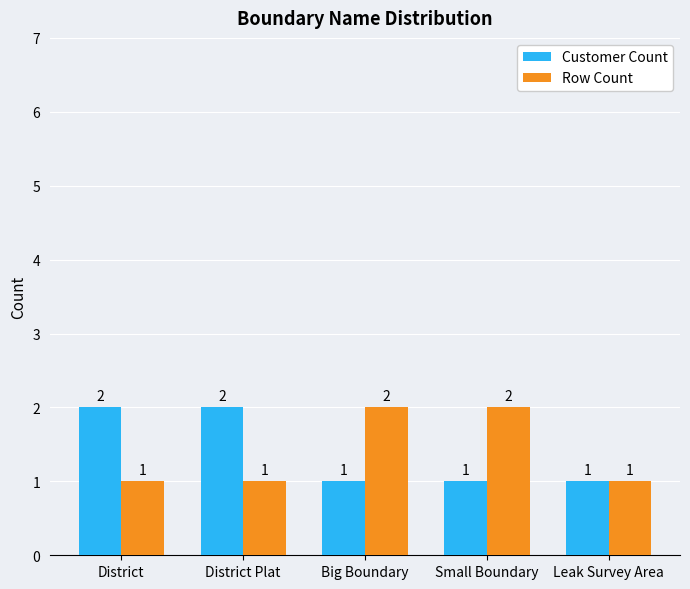

True or false: Customer Count has a value of 2 at District Plat.

True